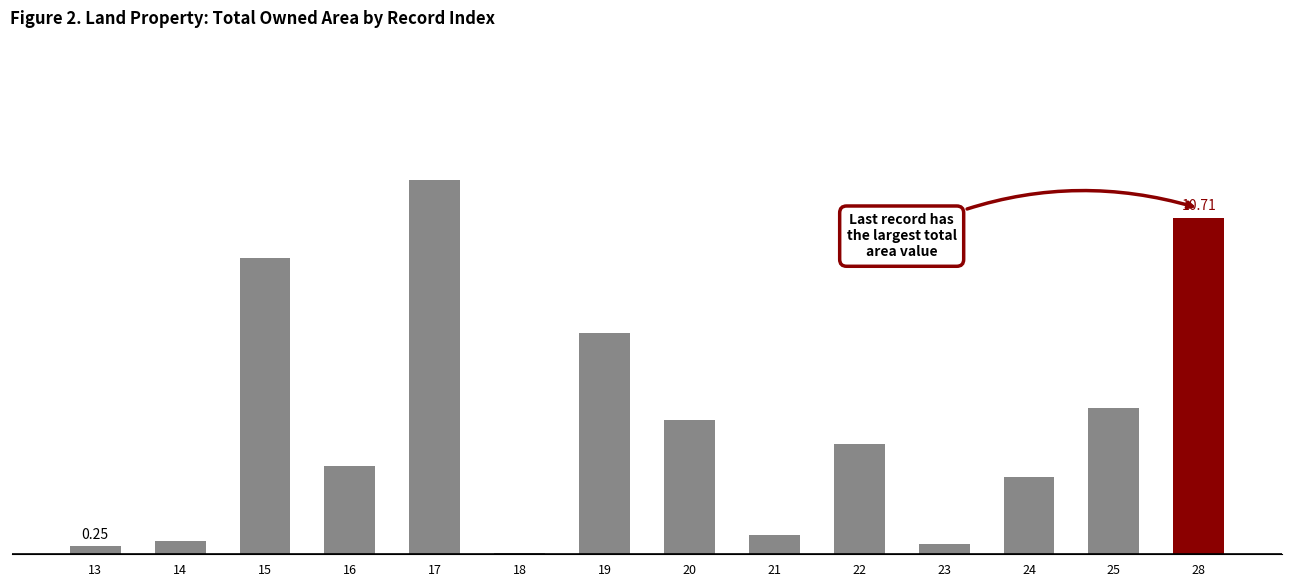

The value at 18 is 0.0. True or false?

True